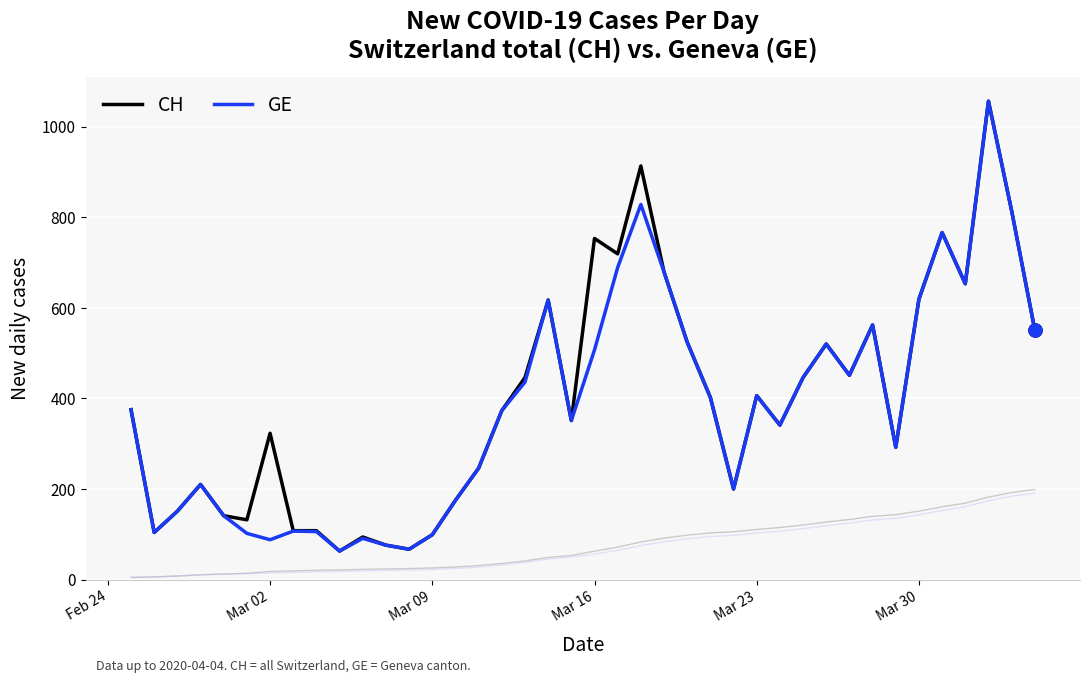

What is the total value across all series at Feb 24?

750